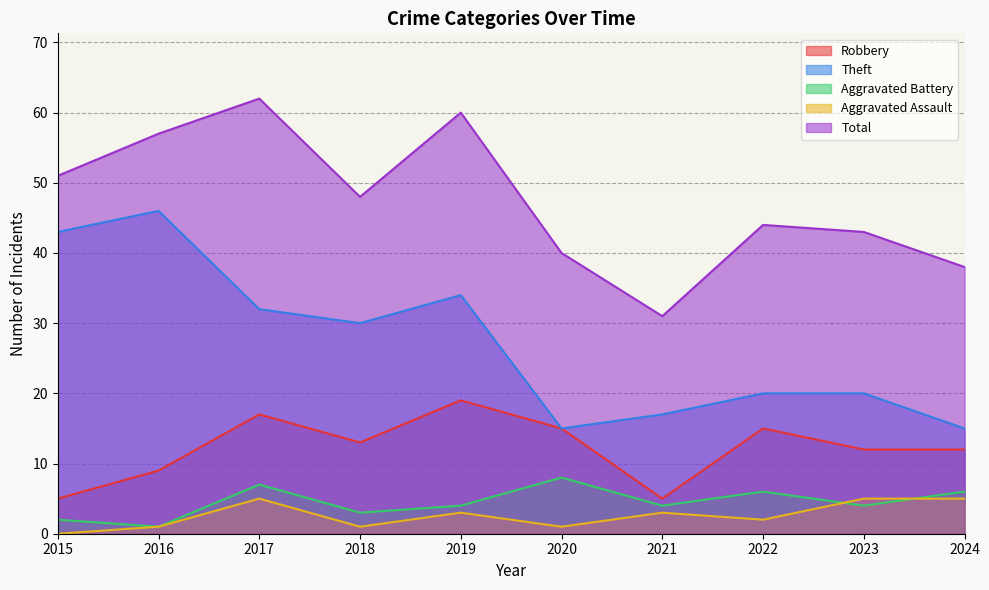

What is the difference between the maximum and second lowest values in the Total series?

24